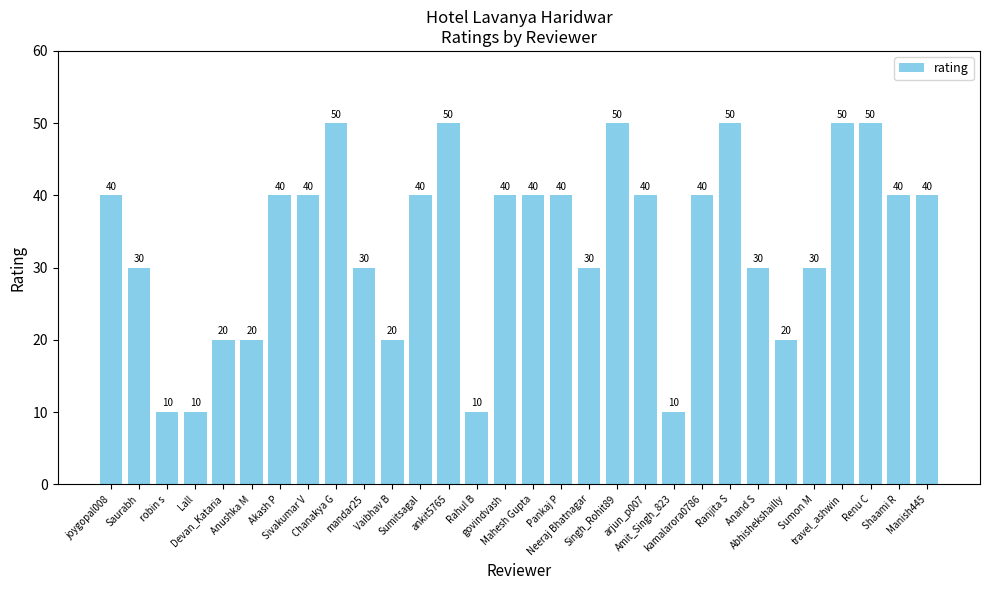

What is the label of the 3rd bar from the right?

Renu C